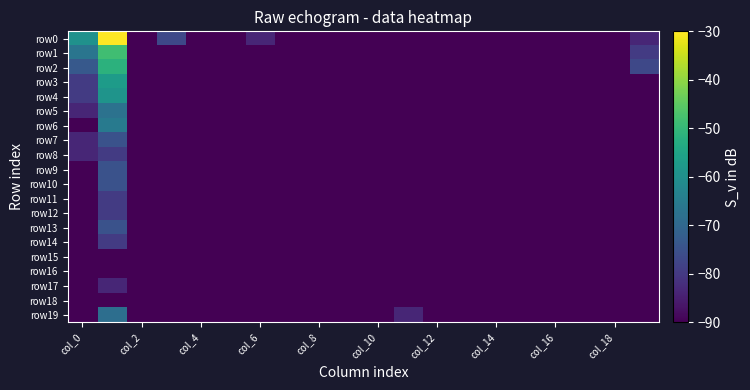

Reading left to right, transcribe all the data shown in this chart.

row0: -59.8	-30.0	-90.0	-77.0	-90.0	-90.0	-83.5	-90.0	-90.0	-90.0	-90.0	-90.0	-90.0	-90.0	-90.0	-90.0	-90.0	-90.0	-90.0	-83.5
row1: -66.6	-48.5	-90.0	-90.0	-90.0	-90.0	-90.0	-90.0	-90.0	-90.0	-90.0	-90.0	-90.0	-90.0	-90.0	-90.0	-90.0	-90.0	-90.0	-79.7
row2: -73.2	-51.5	-90.0	-90.0	-90.0	-90.0	-90.0	-90.0	-90.0	-90.0	-90.0	-90.0	-90.0	-90.0	-90.0	-90.0	-90.0	-90.0	-90.0	-77.0
row3: -79.7	-57.1	-90.0	-90.0	-90.0	-90.0	-90.0	-90.0	-90.0	-90.0	-90.0	-90.0	-90.0	-90.0	-90.0	-90.0	-90.0	-90.0	-90.0	-90.0
row4: -79.7	-59.0	-90.0	-90.0	-90.0	-90.0	-90.0	-90.0	-90.0	-90.0	-90.0	-90.0	-90.0	-90.0	-90.0	-90.0	-90.0	-90.0	-90.0	-90.0
row5: -83.5	-67.5	-90.0	-90.0	-90.0	-90.0	-90.0	-90.0	-90.0	-90.0	-90.0	-90.0	-90.0	-90.0	-90.0	-90.0	-90.0	-90.0	-90.0	-90.0
row6: -90.0	-65.2	-90.0	-90.0	-90.0	-90.0	-90.0	-90.0	-90.0	-90.0	-90.0	-90.0	-90.0	-90.0	-90.0	-90.0	-90.0	-90.0	-90.0	-90.0
row7: -83.5	-74.9	-90.0	-90.0	-90.0	-90.0	-90.0	-90.0	-90.0	-90.0	-90.0	-90.0	-90.0	-90.0	-90.0	-90.0	-90.0	-90.0	-90.0	-90.0
row8: -83.5	-79.7	-90.0	-90.0	-90.0	-90.0	-90.0	-90.0	-90.0	-90.0	-90.0	-90.0	-90.0	-90.0	-90.0	-90.0	-90.0	-90.0	-90.0	-90.0
row9: -90.0	-74.9	-90.0	-90.0	-90.0	-90.0	-90.0	-90.0	-90.0	-90.0	-90.0	-90.0	-90.0	-90.0	-90.0	-90.0	-90.0	-90.0	-90.0	-90.0
row10: -90.0	-74.9	-90.0	-90.0	-90.0	-90.0	-90.0	-90.0	-90.0	-90.0	-90.0	-90.0	-90.0	-90.0	-90.0	-90.0	-90.0	-90.0	-90.0	-90.0
row11: -90.0	-79.7	-90.0	-90.0	-90.0	-90.0	-90.0	-90.0	-90.0	-90.0	-90.0	-90.0	-90.0	-90.0	-90.0	-90.0	-90.0	-90.0	-90.0	-90.0
row12: -90.0	-79.7	-90.0	-90.0	-90.0	-90.0	-90.0	-90.0	-90.0	-90.0	-90.0	-90.0	-90.0	-90.0	-90.0	-90.0	-90.0	-90.0	-90.0	-90.0
row13: -90.0	-74.9	-90.0	-90.0	-90.0	-90.0	-90.0	-90.0	-90.0	-90.0	-90.0	-90.0	-90.0	-90.0	-90.0	-90.0	-90.0	-90.0	-90.0	-90.0
row14: -90.0	-79.7	-90.0	-90.0	-90.0	-90.0	-90.0	-90.0	-90.0	-90.0	-90.0	-90.0	-90.0	-90.0	-90.0	-90.0	-90.0	-90.0	-90.0	-90.0
row15: -90.0	-90.0	-90.0	-90.0	-90.0	-90.0	-90.0	-90.0	-90.0	-90.0	-90.0	-90.0	-90.0	-90.0	-90.0	-90.0	-90.0	-90.0	-90.0	-90.0
row16: -90.0	-90.0	-90.0	-90.0	-90.0	-90.0	-90.0	-90.0	-90.0	-90.0	-90.0	-90.0	-90.0	-90.0	-90.0	-90.0	-90.0	-90.0	-90.0	-90.0
row17: -90.0	-83.5	-90.0	-90.0	-90.0	-90.0	-90.0	-90.0	-90.0	-90.0	-90.0	-90.0	-90.0	-90.0	-90.0	-90.0	-90.0	-90.0	-90.0	-90.0
row18: -90.0	-90.0	-90.0	-90.0	-90.0	-90.0	-90.0	-90.0	-90.0	-90.0	-90.0	-90.0	-90.0	-90.0	-90.0	-90.0	-90.0	-90.0	-90.0	-90.0
row19: -90.0	-68.4	-90.0	-90.0	-90.0	-90.0	-90.0	-90.0	-90.0	-90.0	-90.0	-83.5	-90.0	-90.0	-90.0	-90.0	-90.0	-90.0	-90.0	-90.0